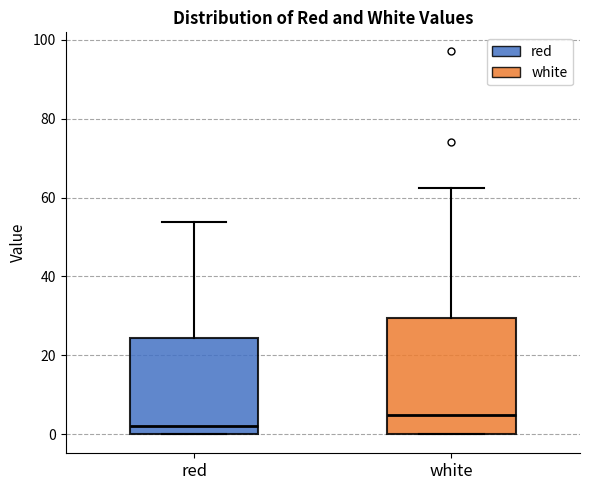

Which box's median line is the highest?

white